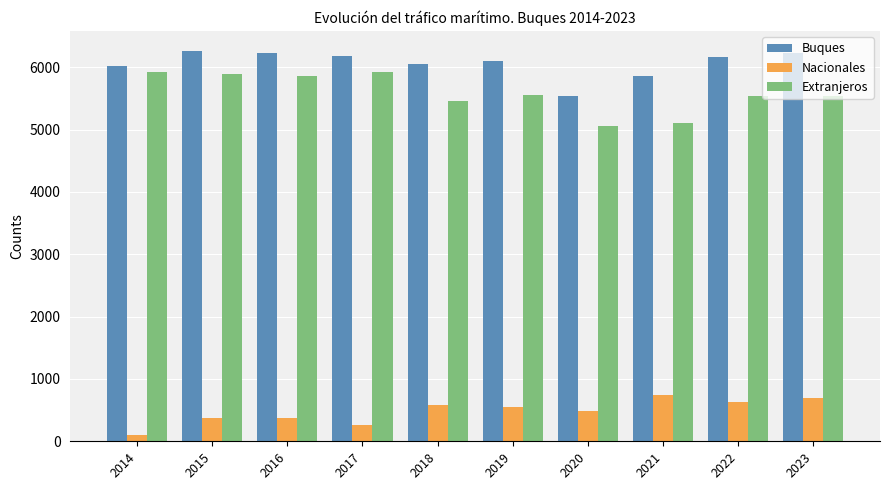

Are the bars grouped side by side (vs. stacked)?

Yes